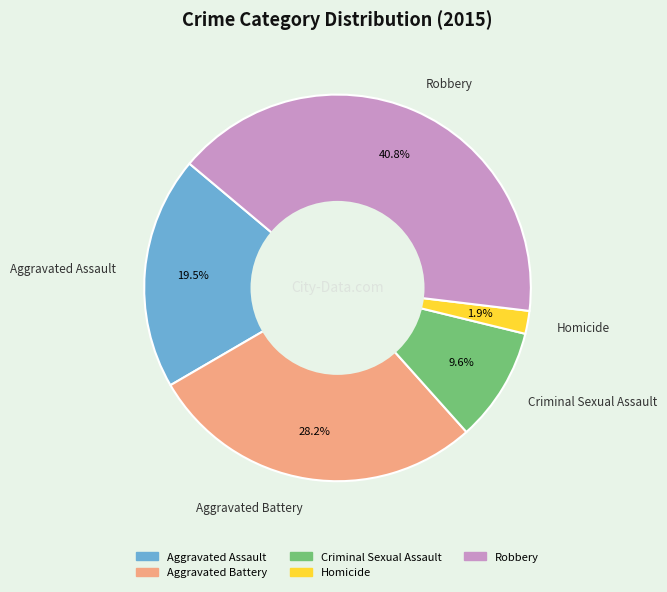

How many segments does this pie chart have?

5